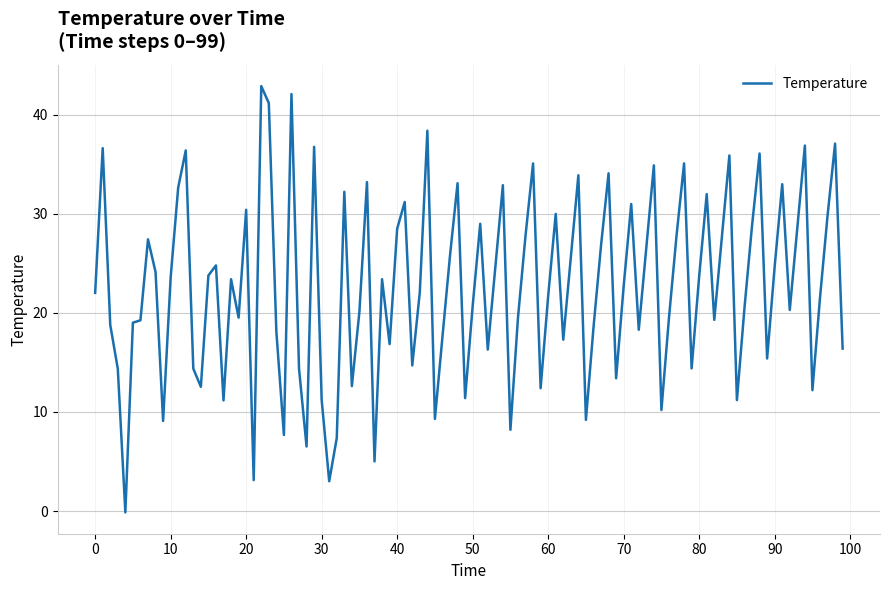

What is the difference between the maximum and minimum values?

43.0